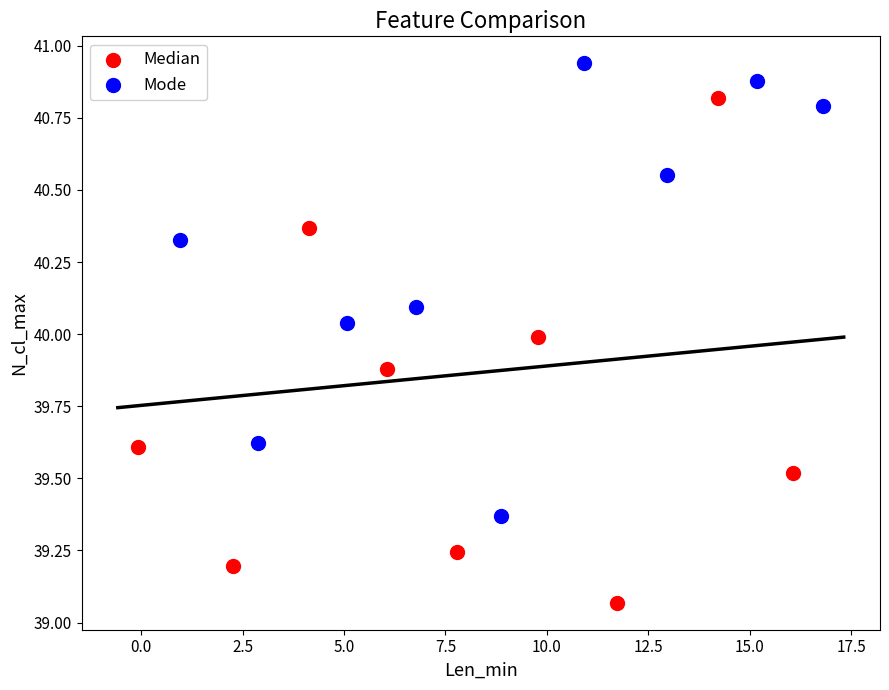

Which series contains the lowest Y value?

Median